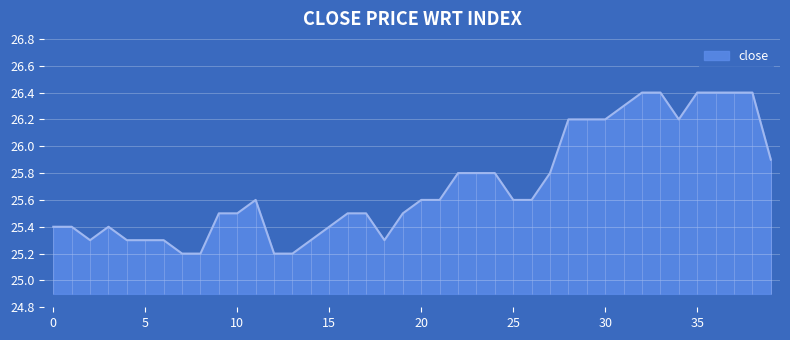

Between 19 and 35, which is larger?

35